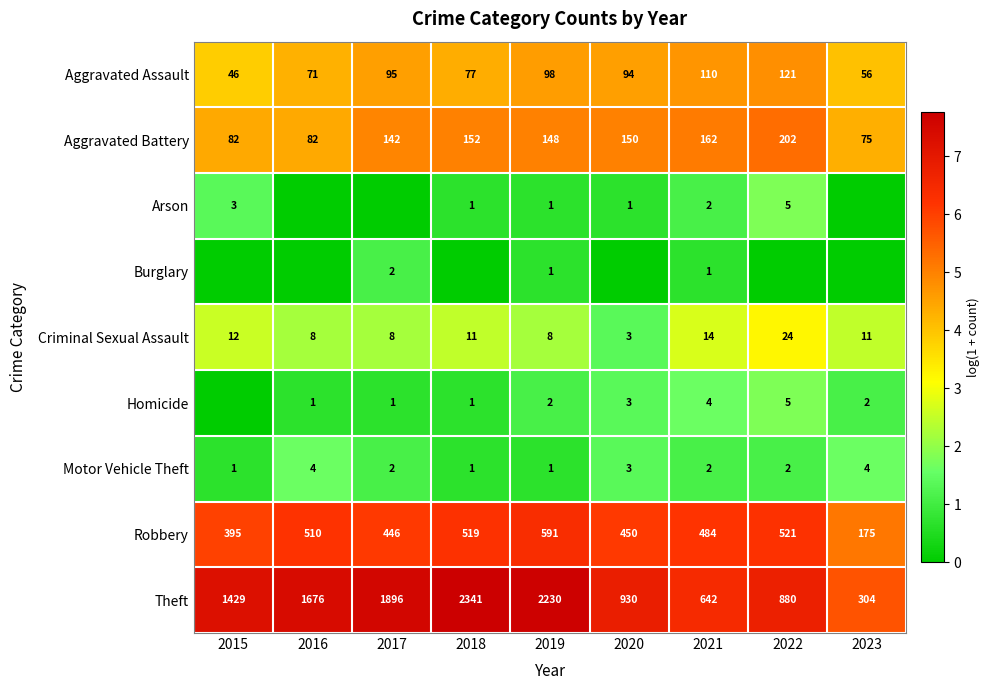

What is the difference between the maximum and minimum values in the Robbery series?

416